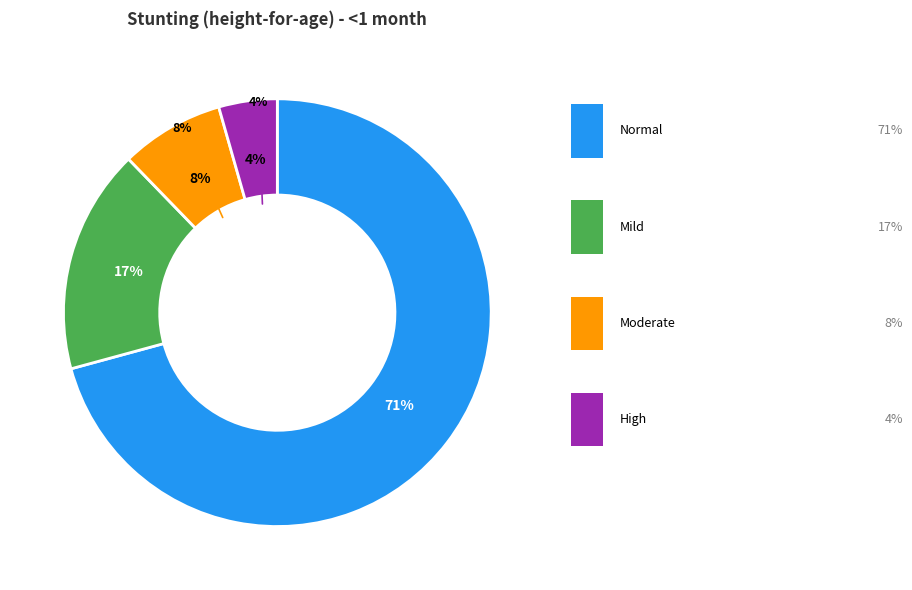

Between Moderate (HAZ-score between -3 and -2) and Normal (HAZ-score > -1), which is larger?

Normal (HAZ-score > -1)